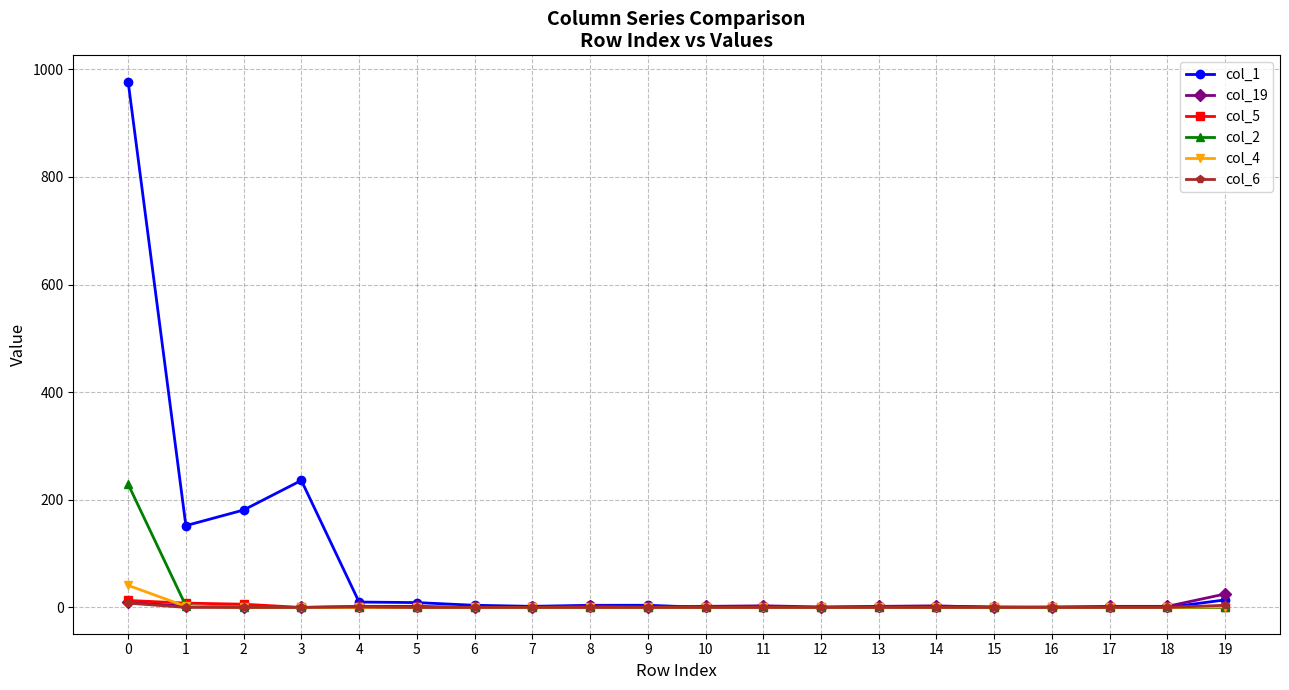

Which series has the largest range (max minus min)?

col_1